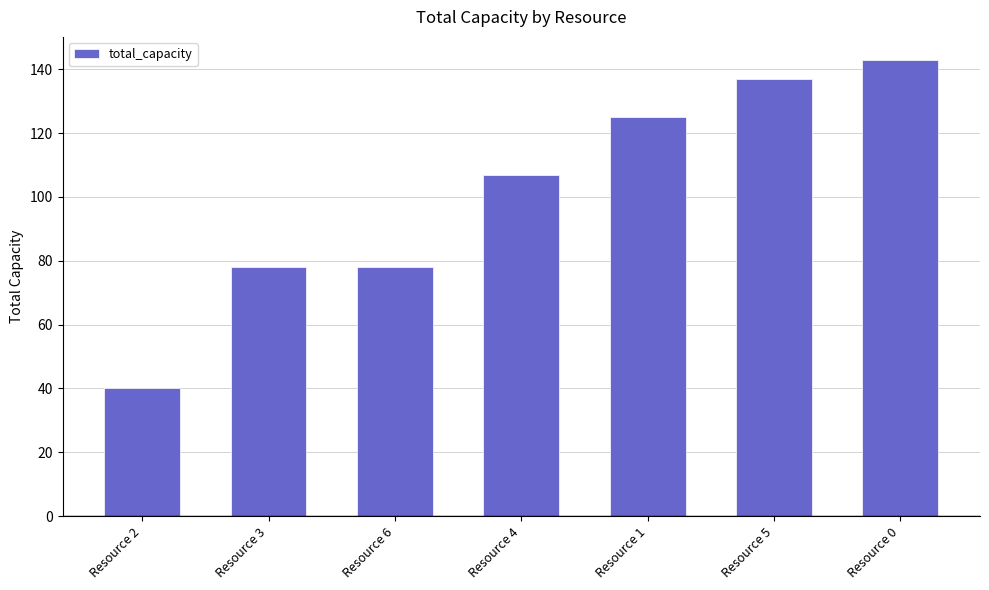

What is the label of the 6th bar from the left?

Resource 5